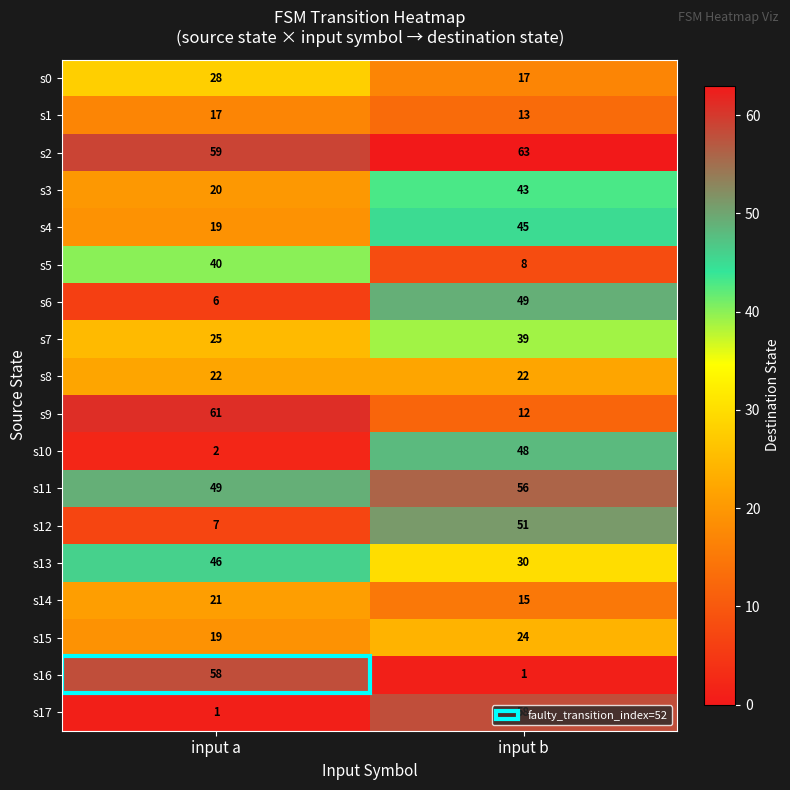

List the labels in order of s11 value, largest first.

input b, input a